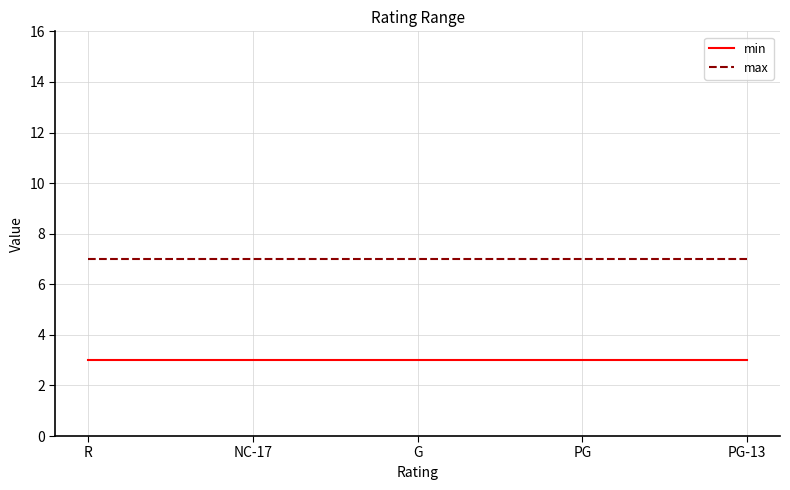

Rank the series by their average value, from lowest to highest.

min, max